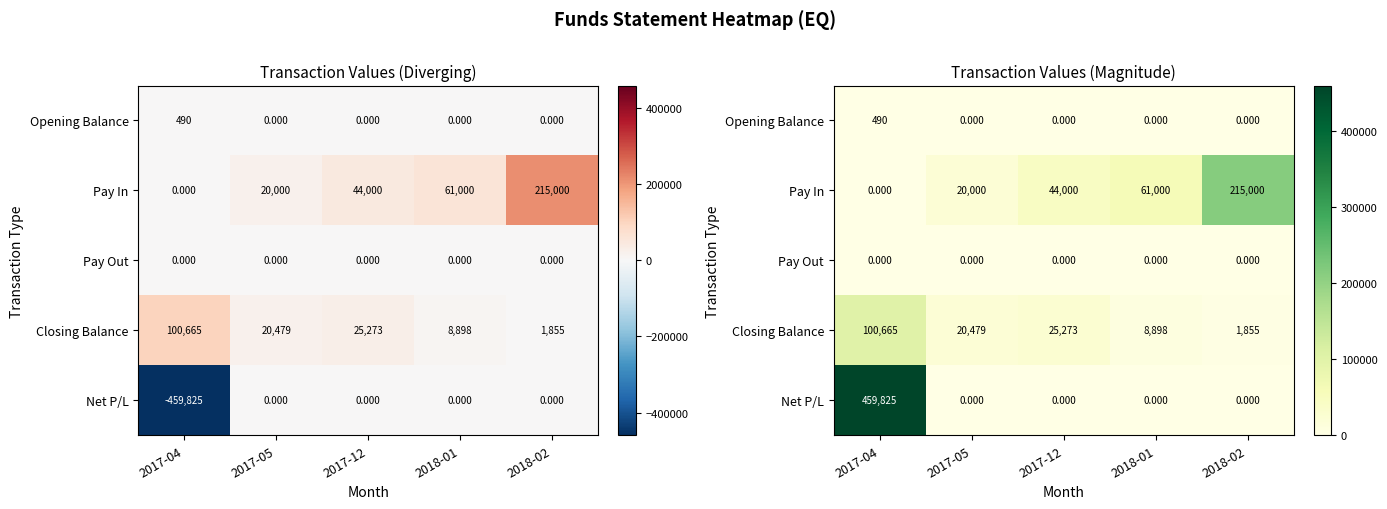

Between 2017-05 and 2018-02, which series saw the biggest shift?

Pay In